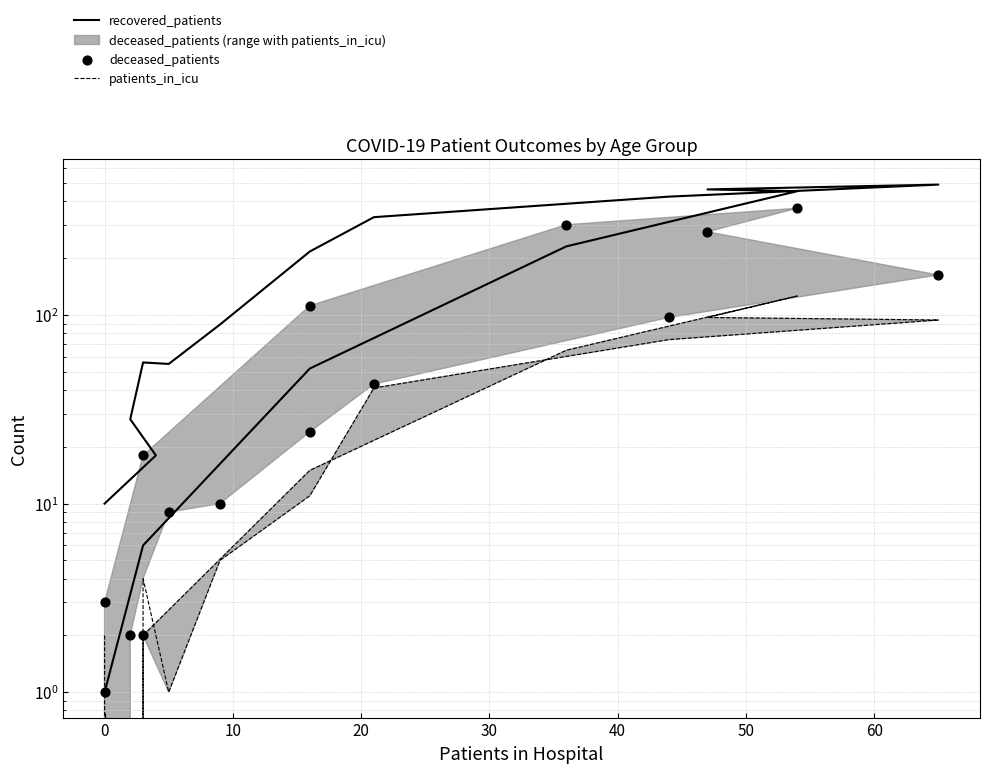

Which series reaches the maximum Y coordinate?

recovered_patients